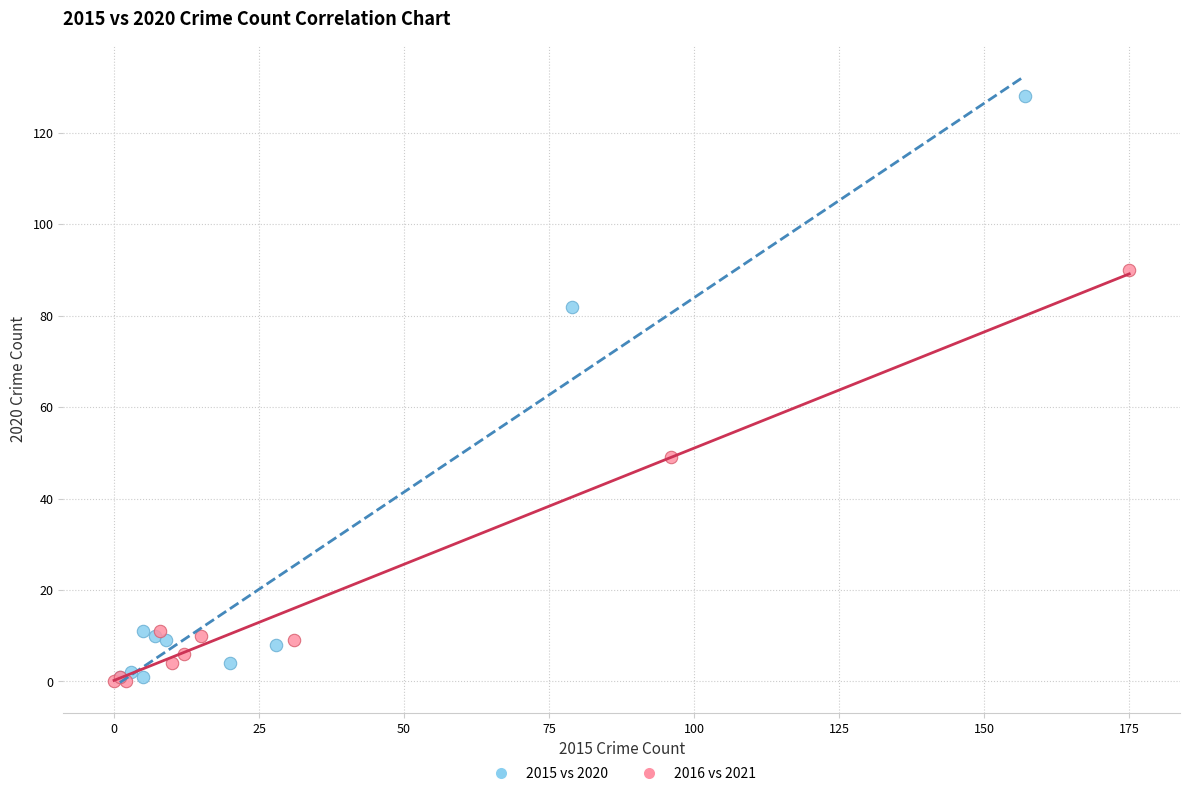

Which series contains the highest Y value?

2015 vs 2020